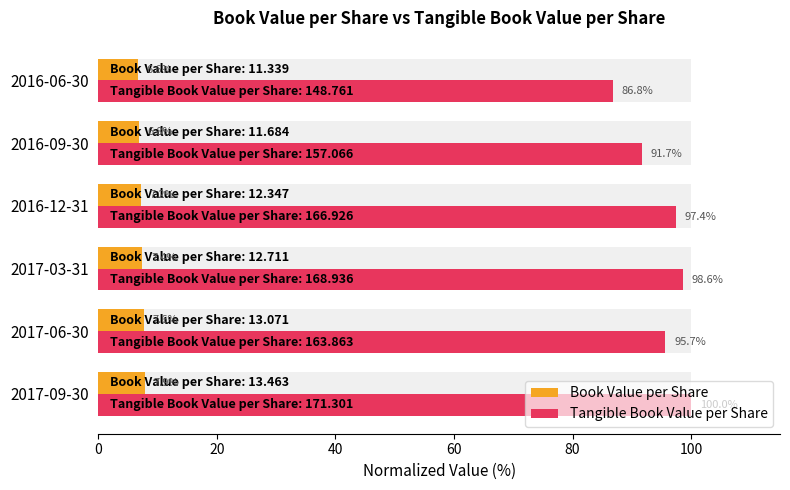

Are the bars horizontal?

Yes